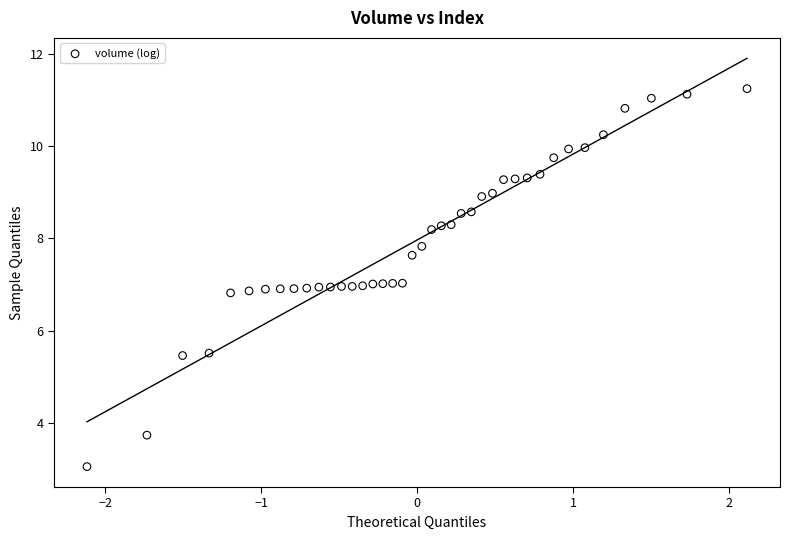

What is the range of X values (max minus min)?

4.2